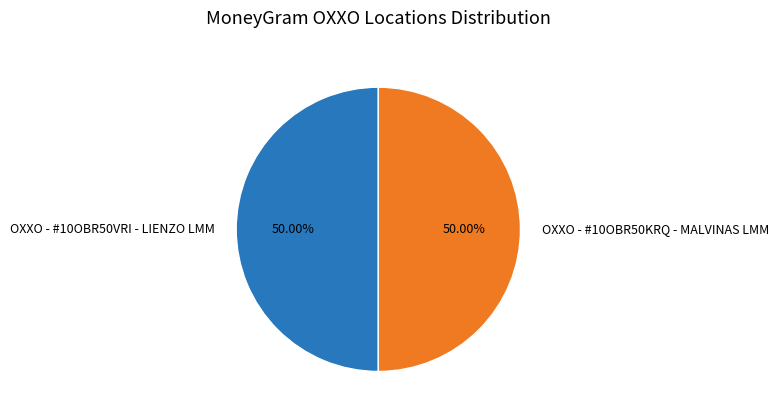

What percentage is NOT represented by OXXO - #10OBR50KRQ - MALVINAS LMM?

50.0%